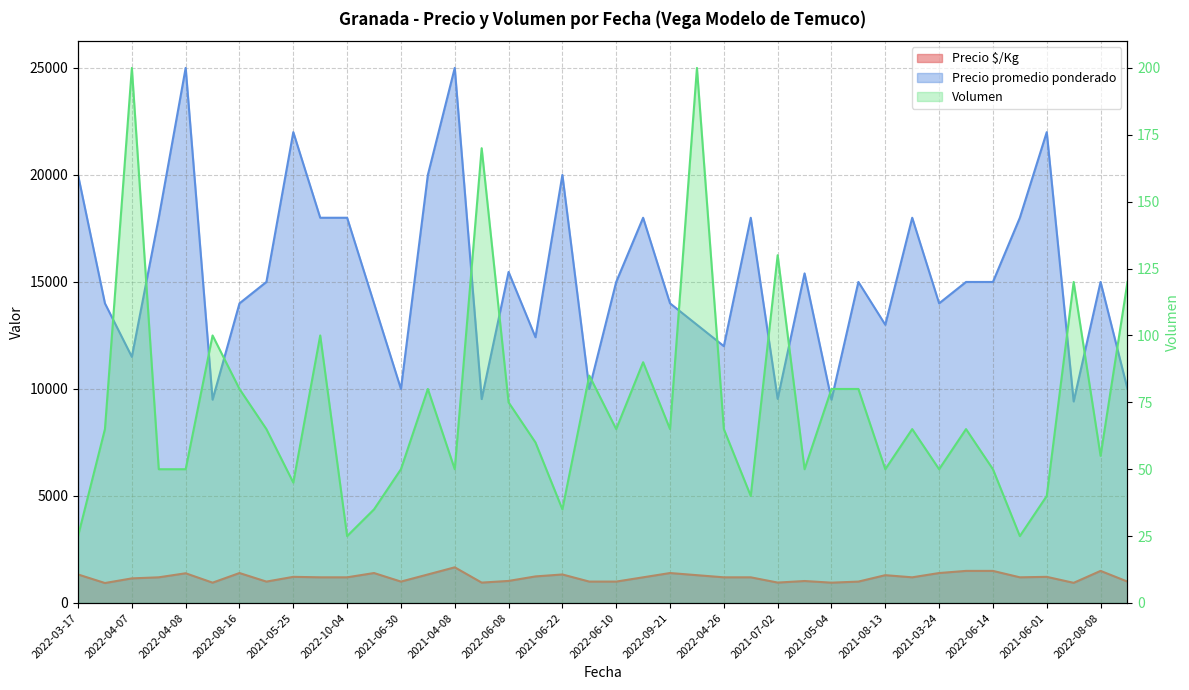

True or false: Precio $/Kg and Precio promedio ponderado cross at least once.

False